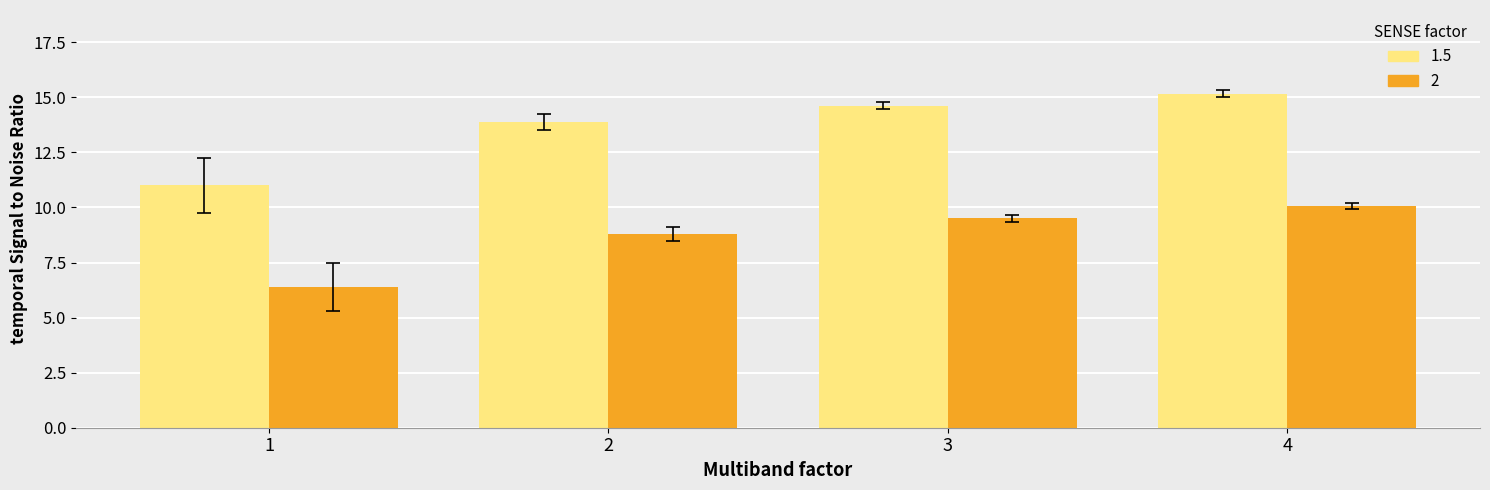

Which category has the highest value across all series?

4